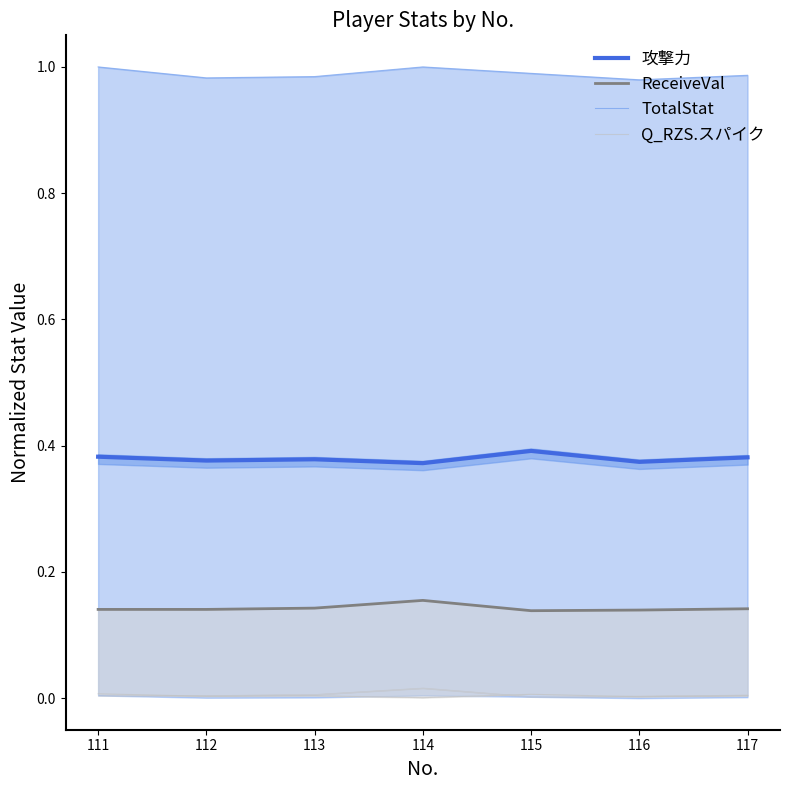

At which category does TotalStat reach its first local peak?

114